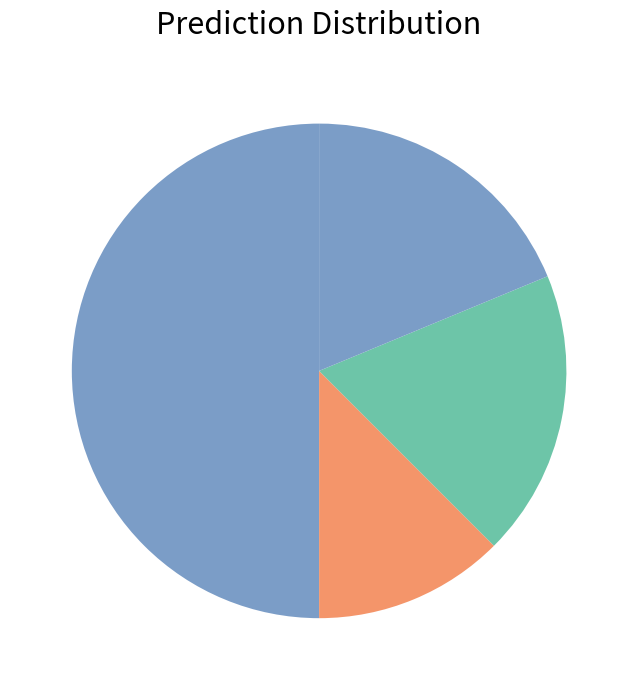

How many segments does this pie chart have?

4